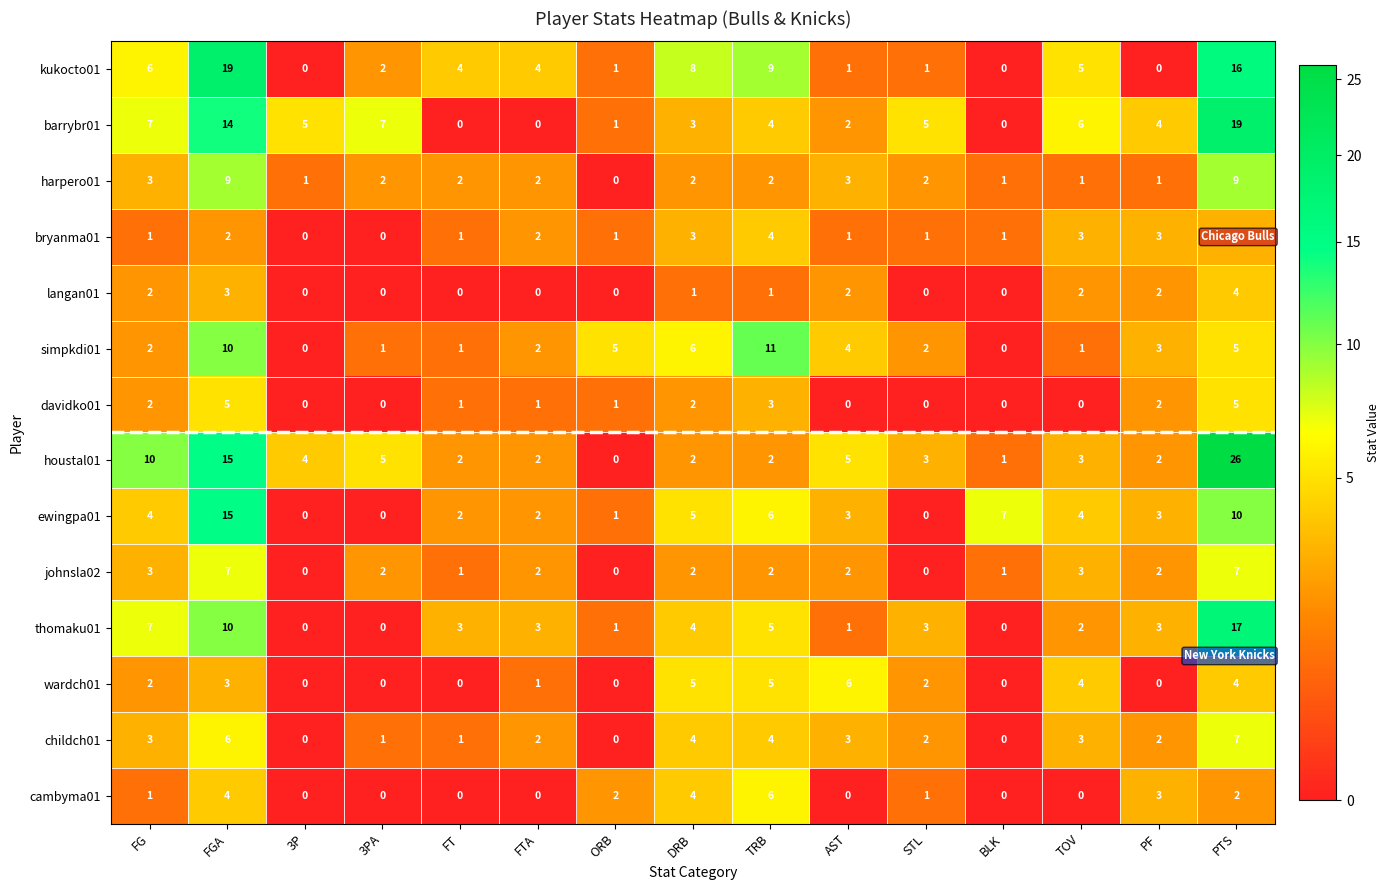

How many positive values does the harpero01 series have?

14